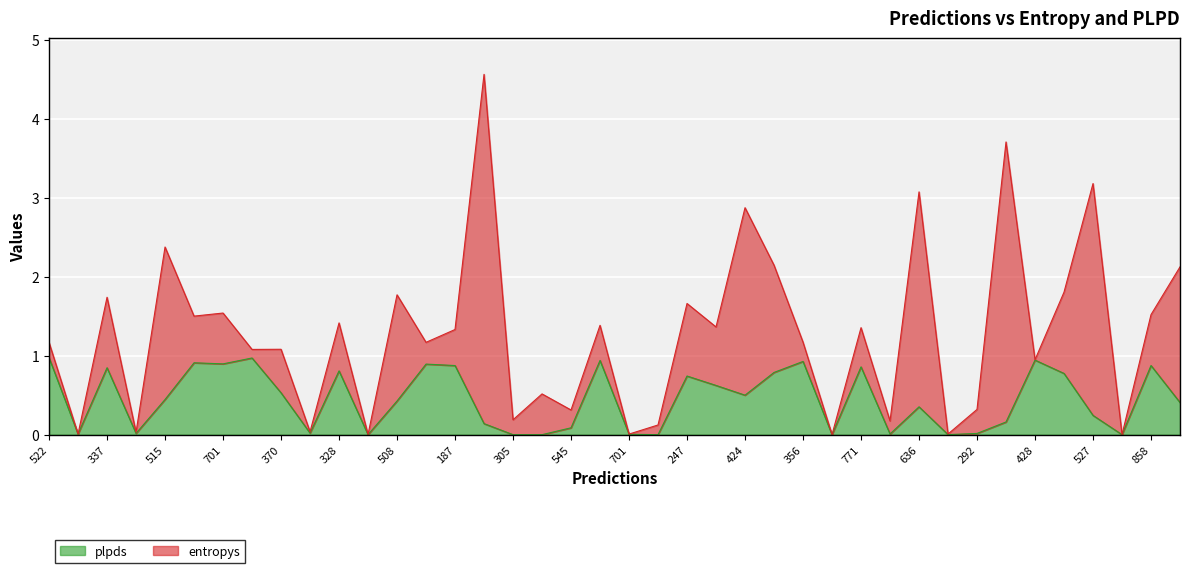

What is the difference between the maximum and second lowest values?

1.0